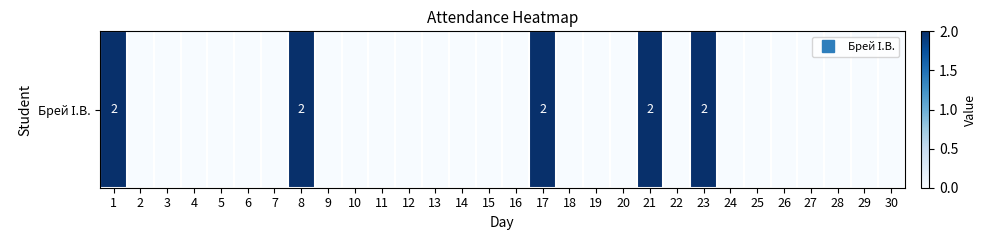

How many distinct data groups are displayed?

1